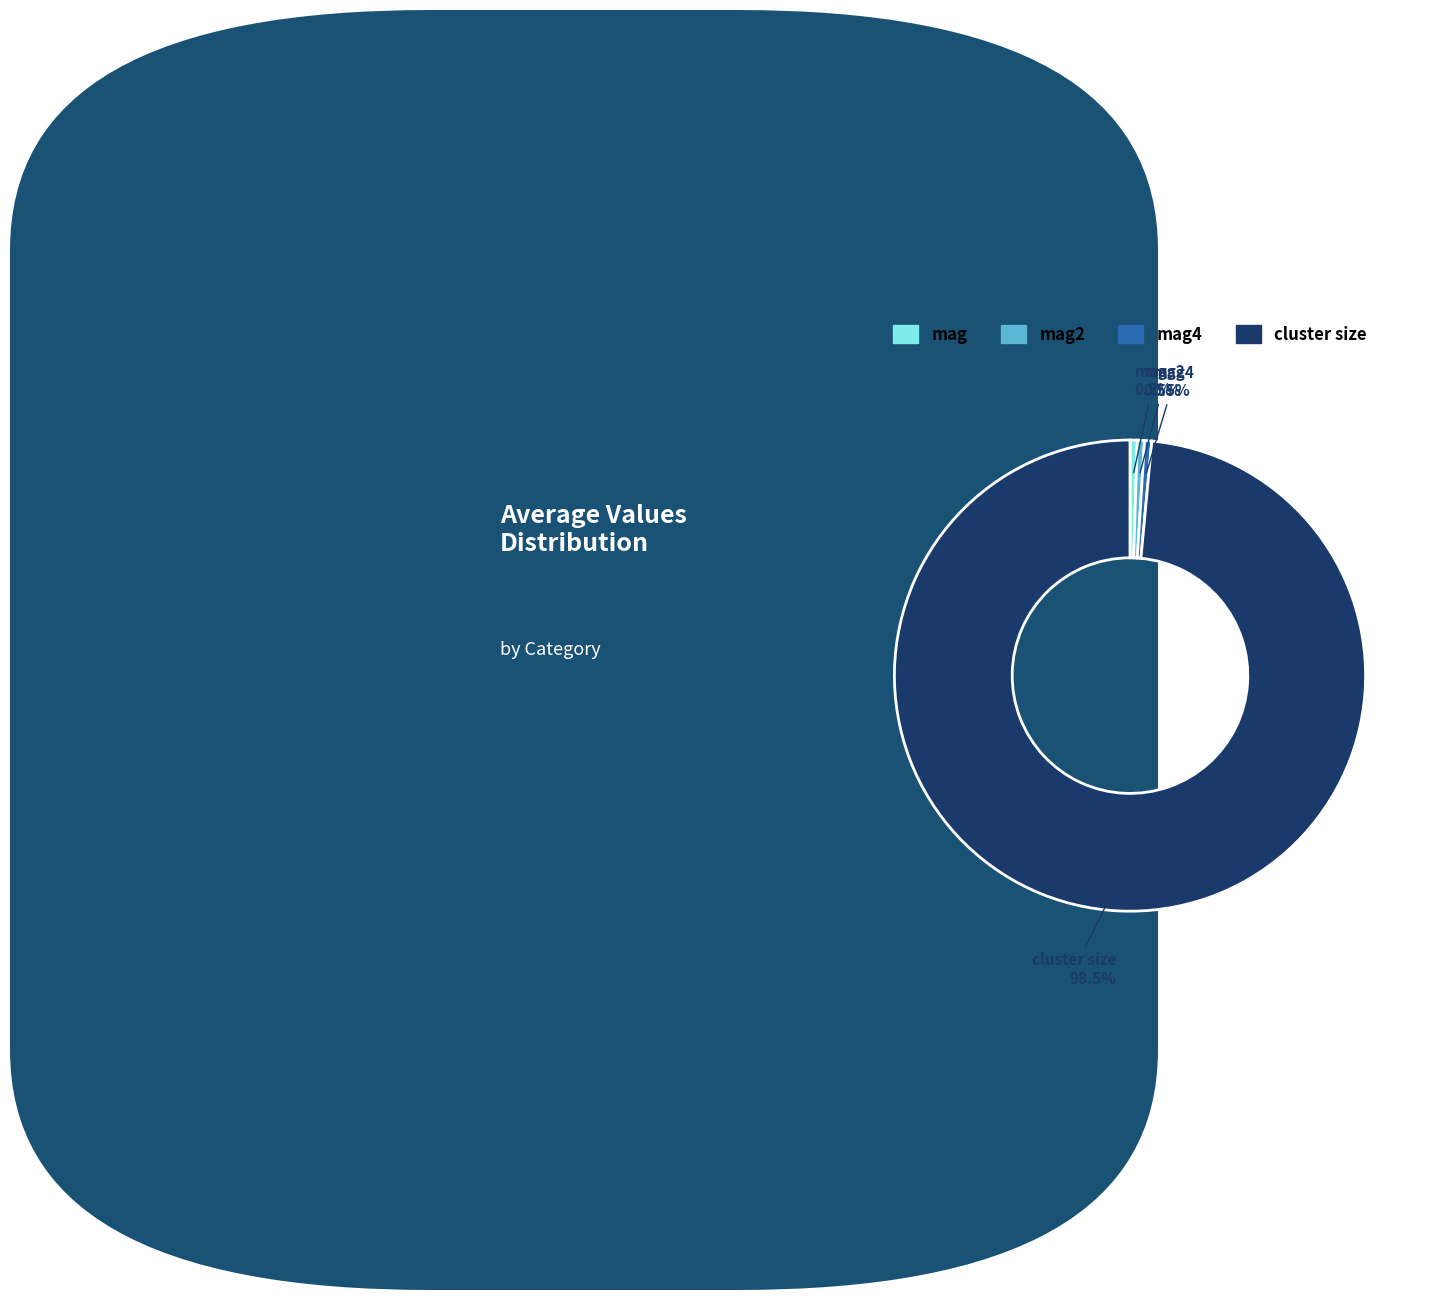

Does any single category account for the majority?

Yes